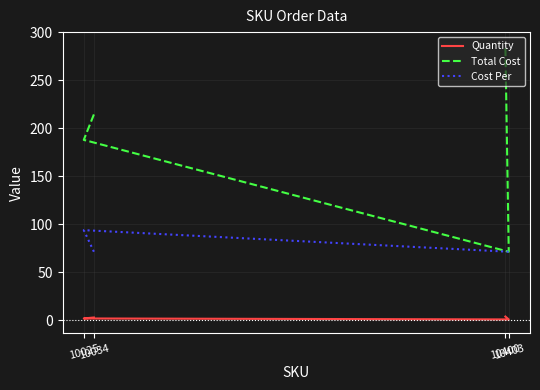

What is the minimum value for Cost Per?

71.5